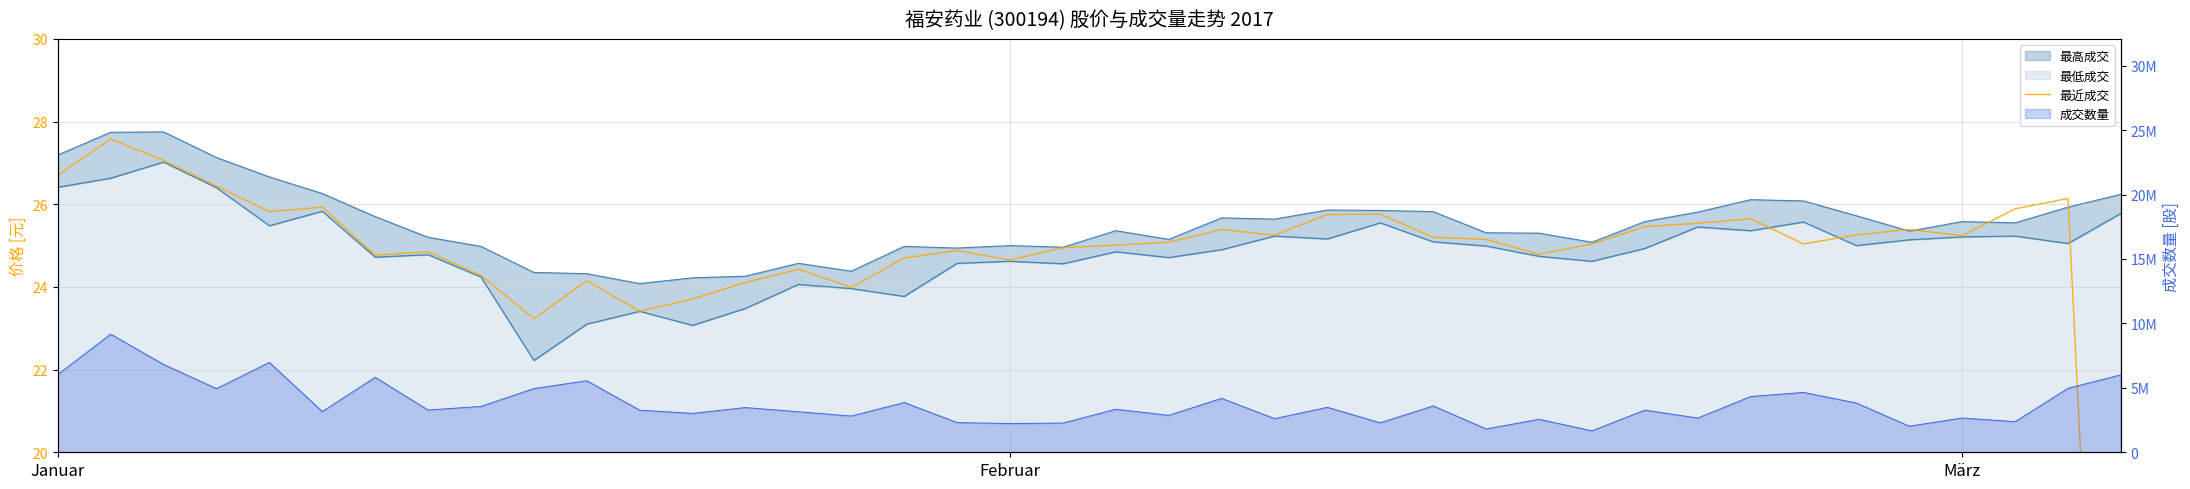

What is the sum of the values at 39 and 35?

25.4